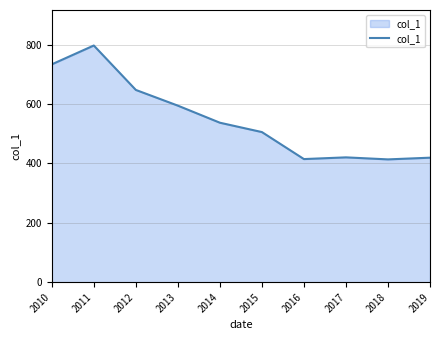

What is the maximum value shown in the chart?

797.5